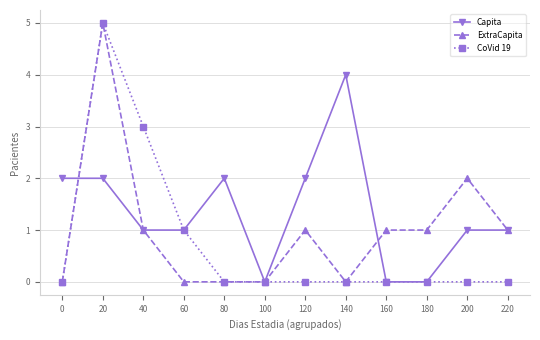

Between 160 and 220, which series saw the biggest shift?

Capita